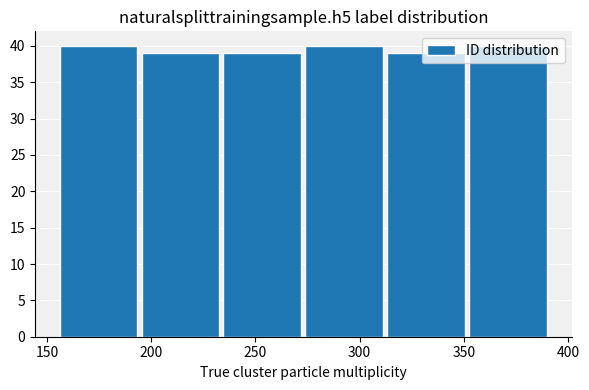

What is the height of the bar covering 195 to 235 on the x-axis? Neither the bar edges nor the heights are printed on the chart, so give them approximately, as read against the axes.

39